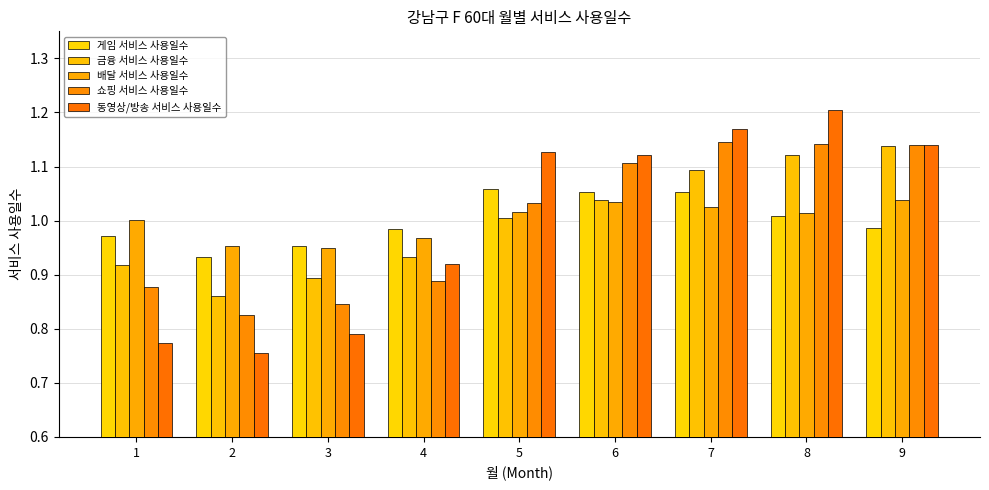

Which category has the highest value across all series?

8